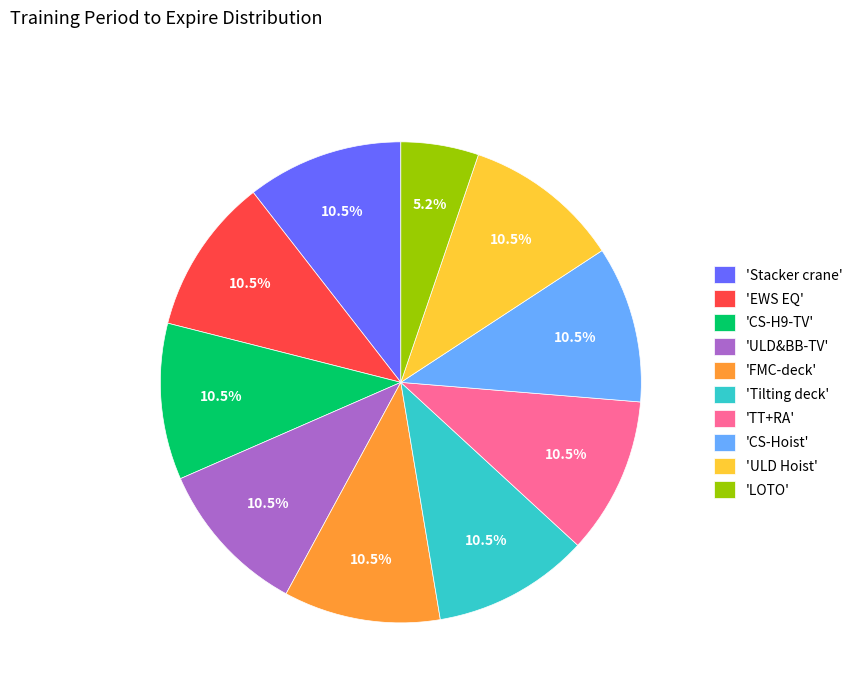

To the nearest percent, what is the average slice percentage?

10%